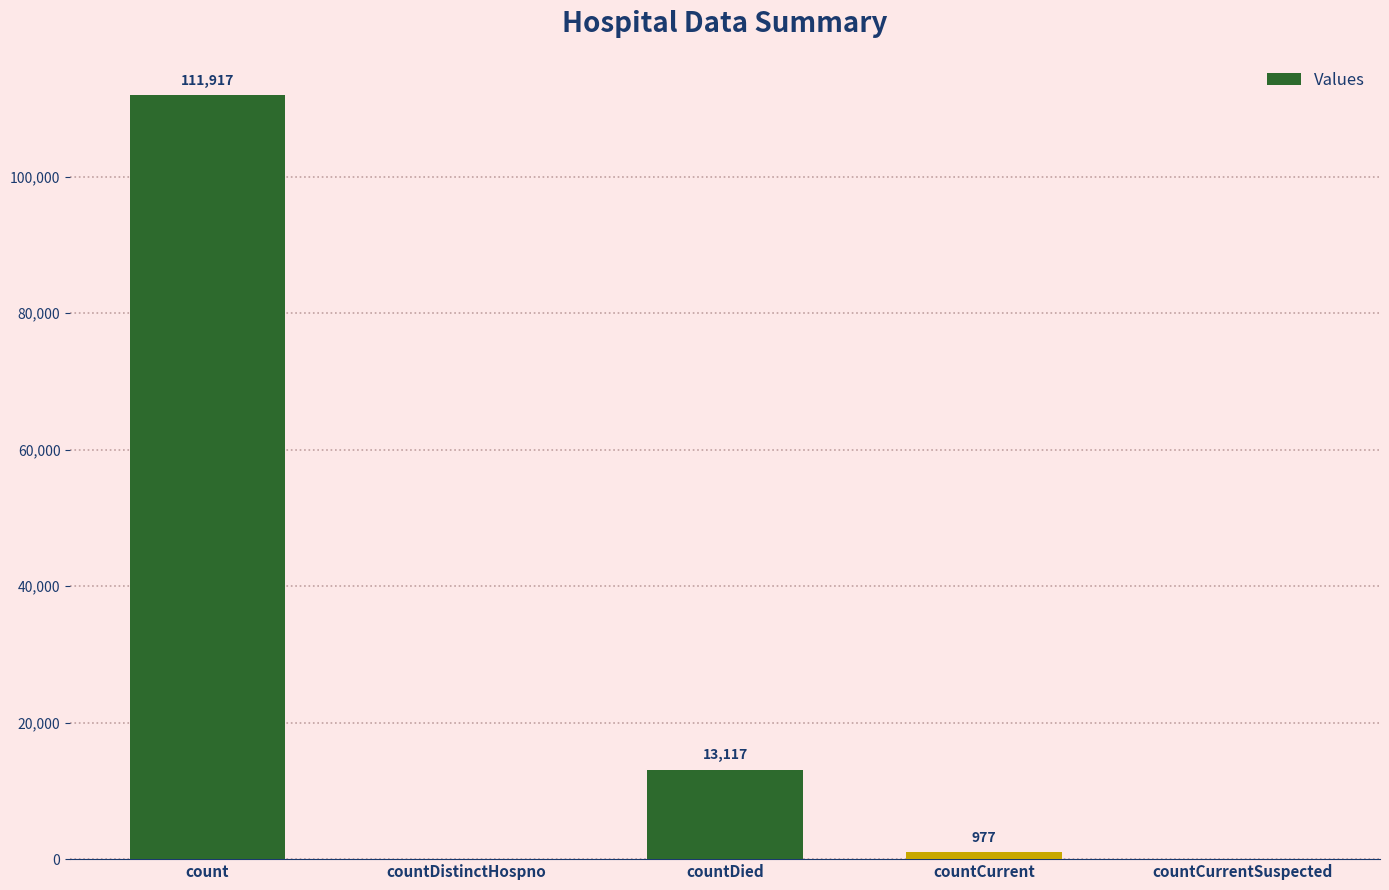

True or false: the data shows 40622 at countDistinctHospno.

False